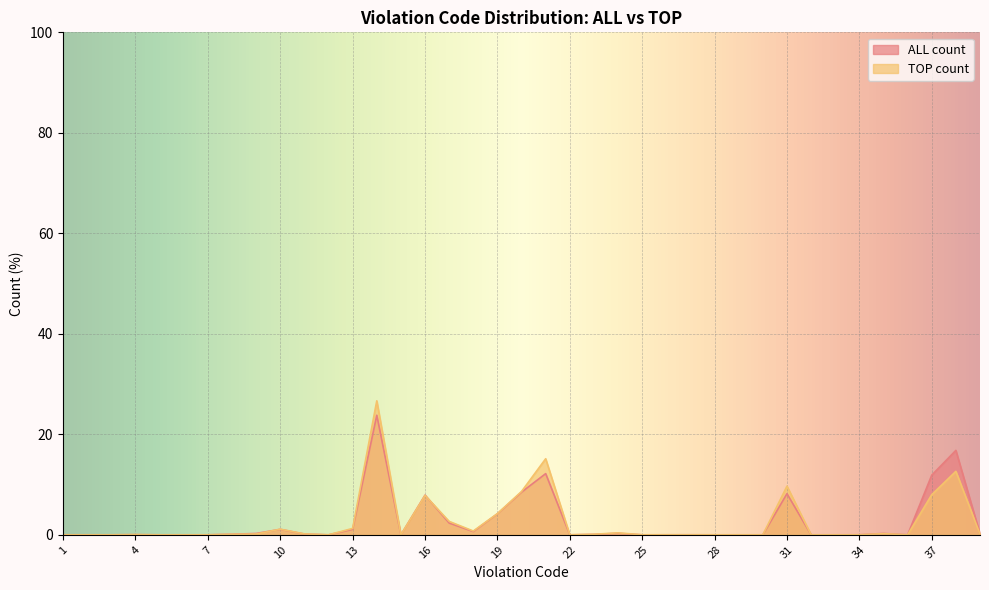

The value of ALL count at 18 is 0.2. True or false?

False